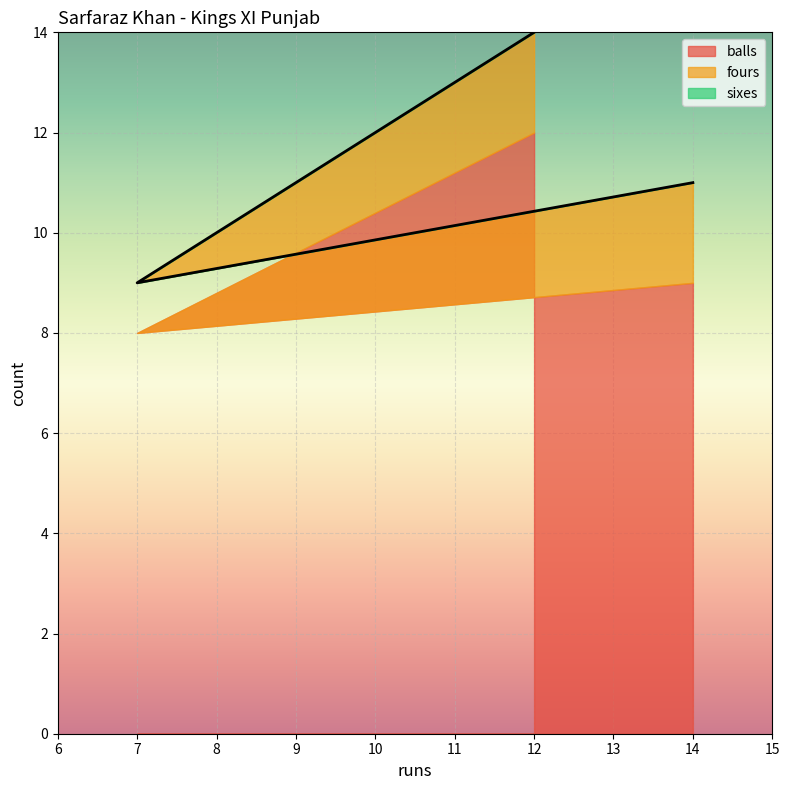

How many values in the balls series are below 9?

1